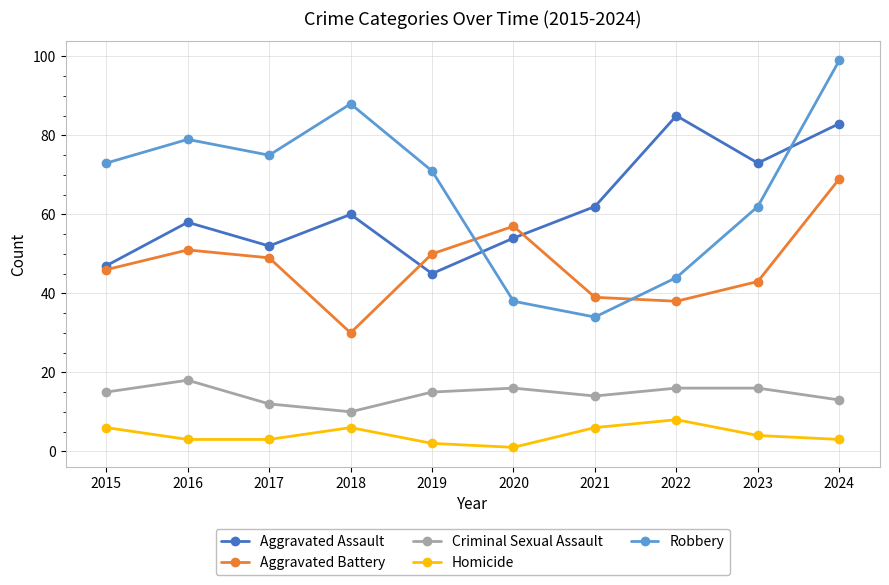

At which category does the chart reach its minimum across all series?

2020